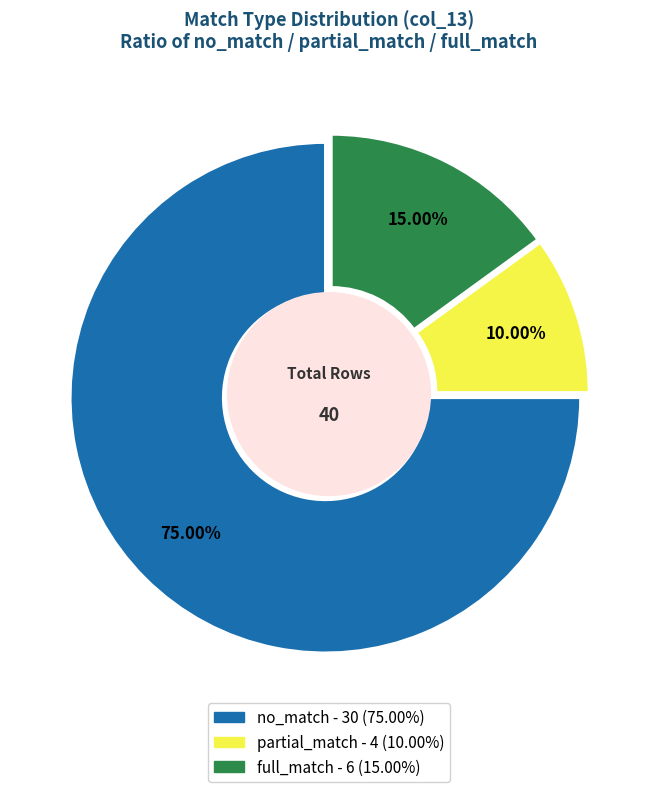

Count the number of slices in the pie.

3